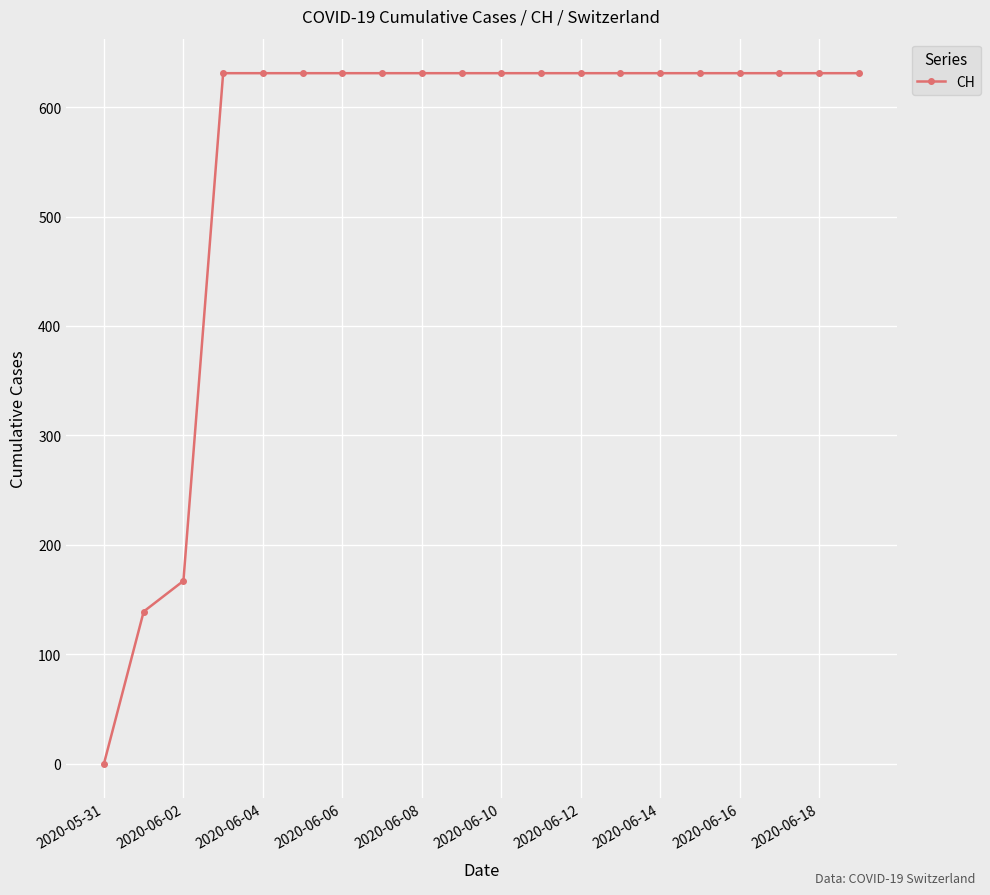

Count the number of categories in the chart.

20